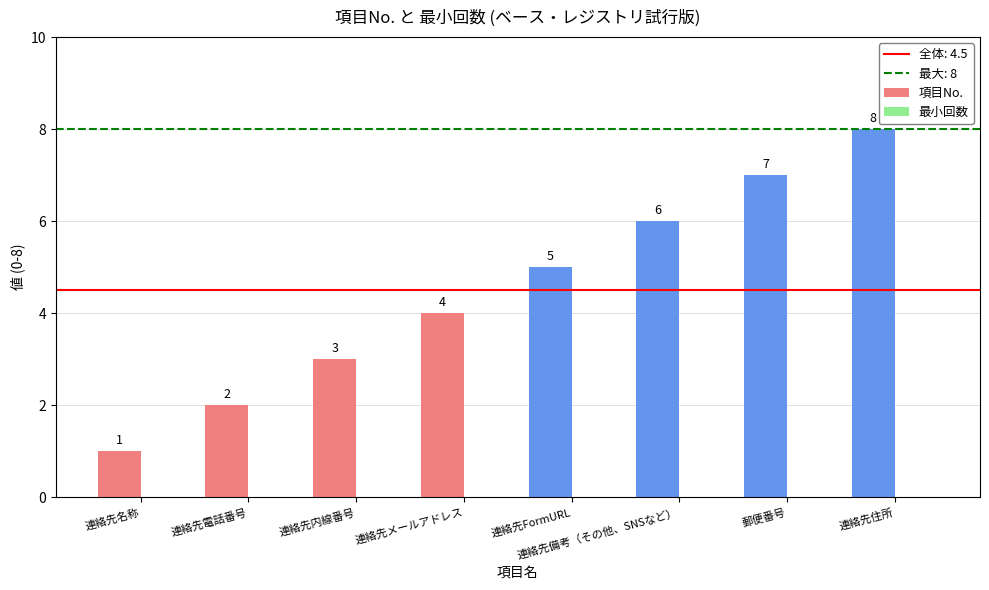

Does the chart contain stacked bars?

No